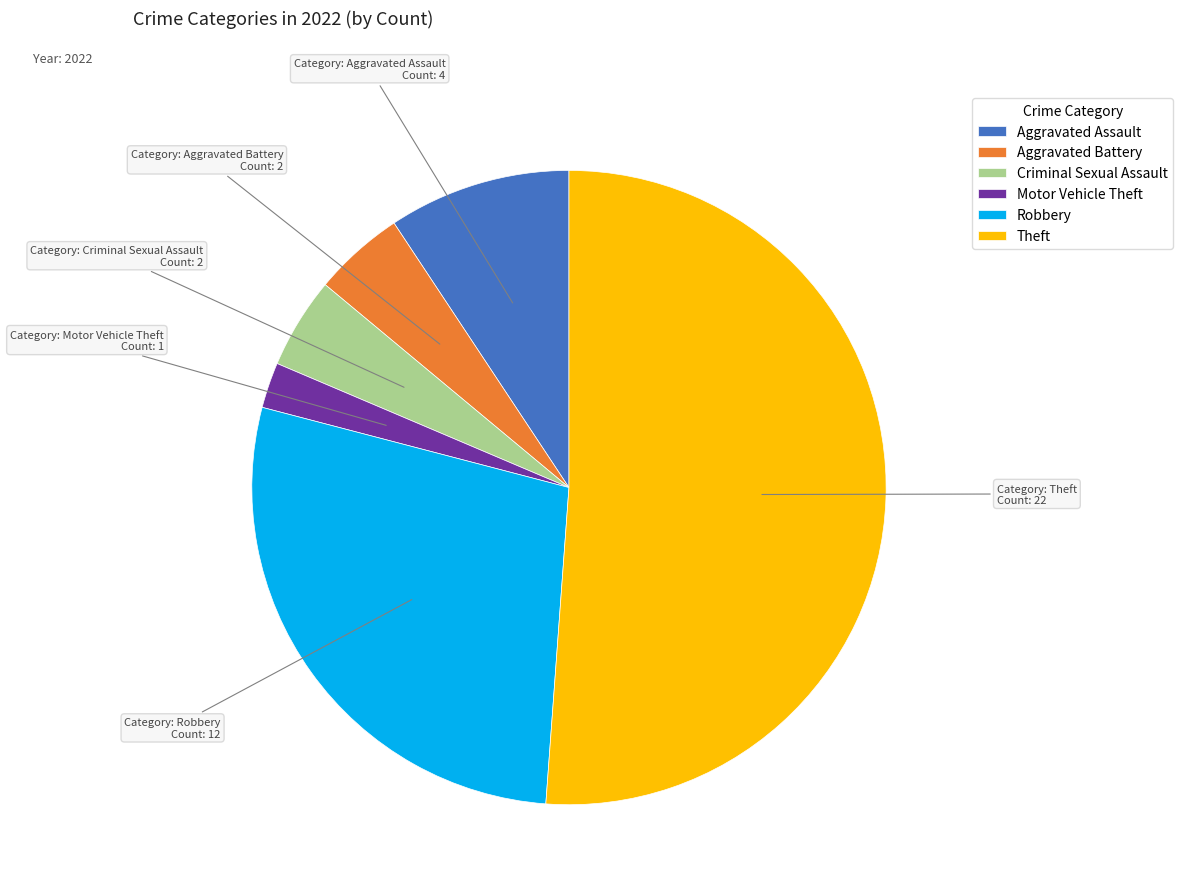

How many segments does this pie chart have?

6